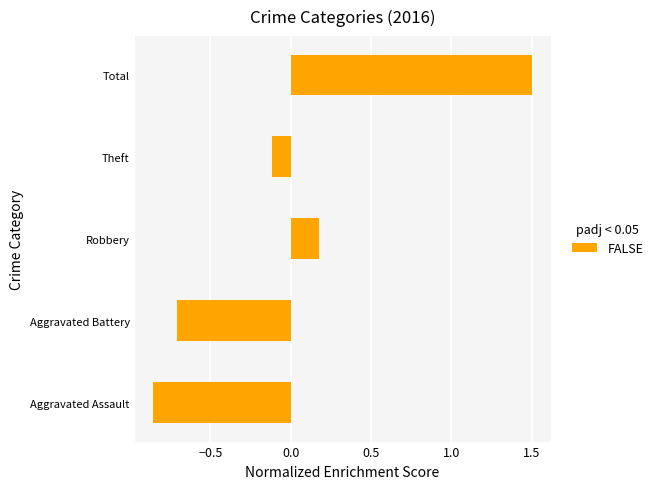

At which category does the chart reach its minimum across all series?

Aggravated Assault